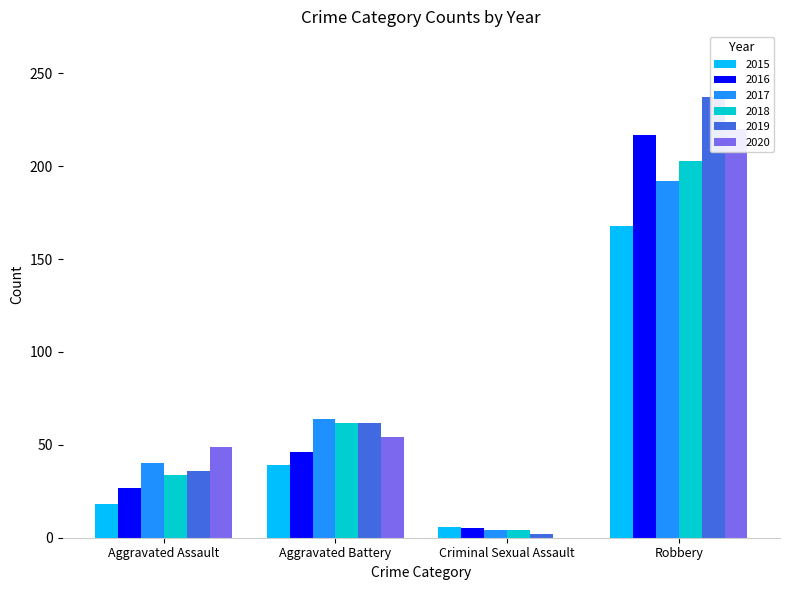

How many data points in 2018 are less than 62?

2